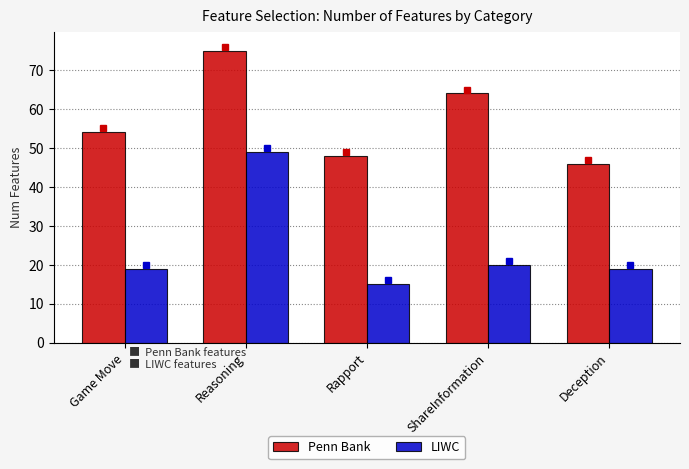

How many groups of bars are there?

5